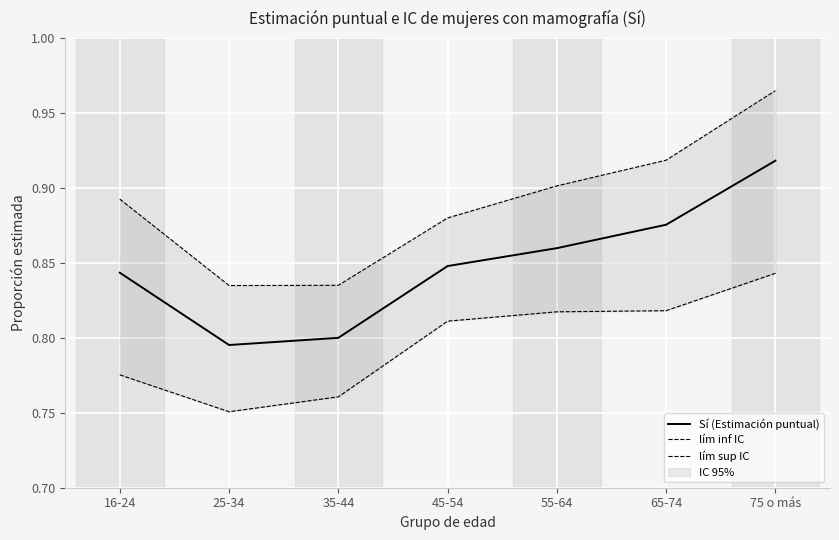

How many interior local valleys does the lím sup IC series have?

1